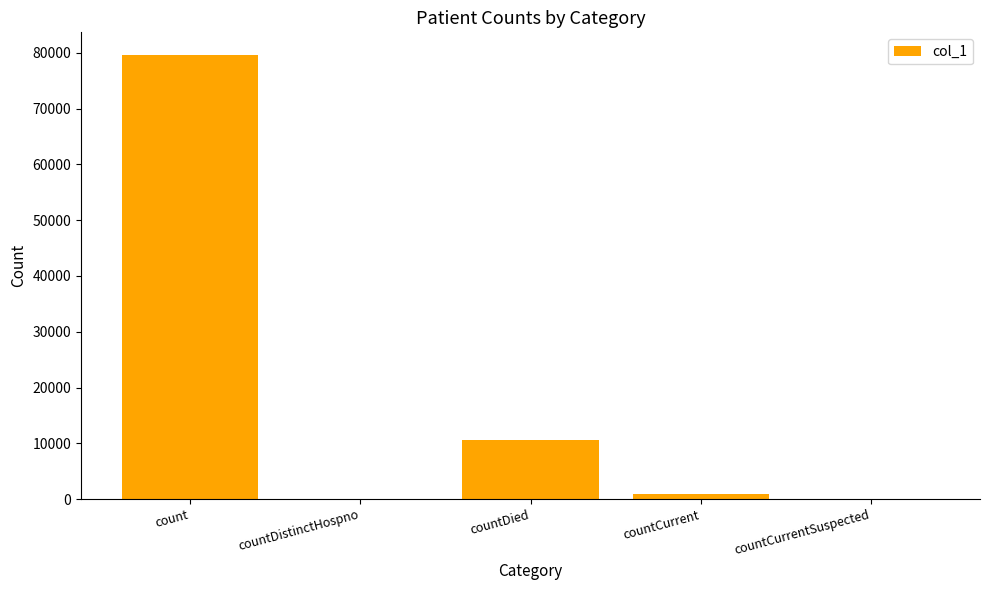

How many categories are shown in the chart?

5